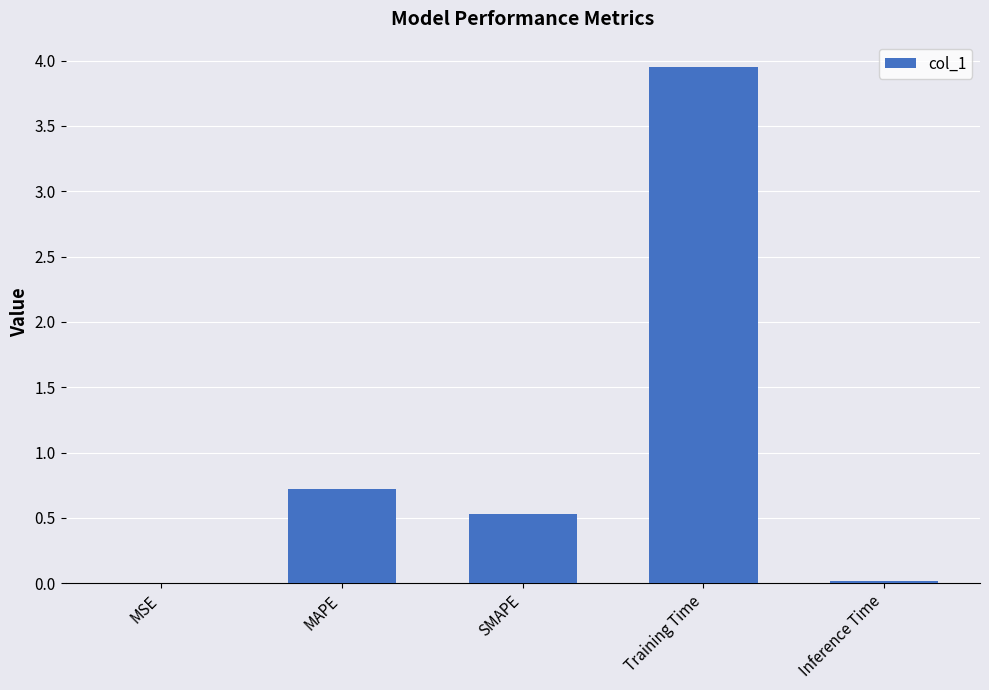

Between Inference Time and MAPE, which is larger?

MAPE